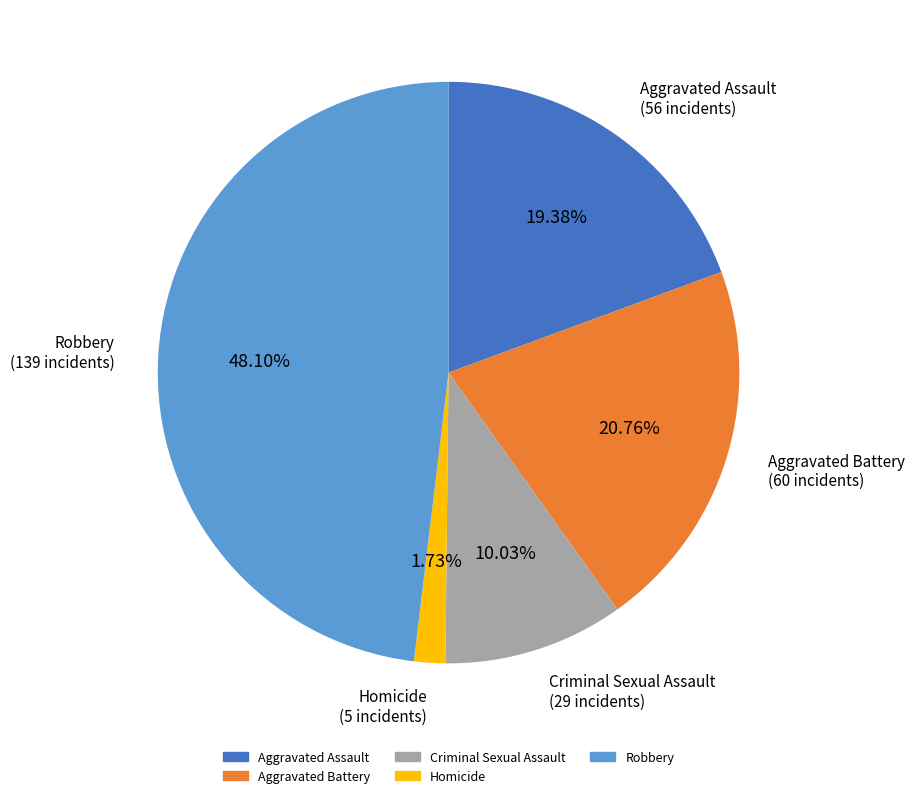

Is it true that Robbery is 57% of the pie?

False